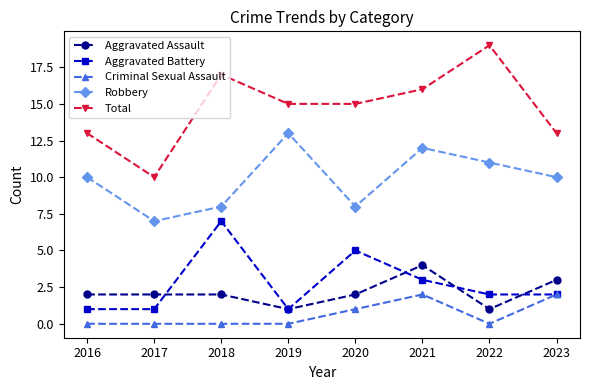

How many series are shown in this chart?

5